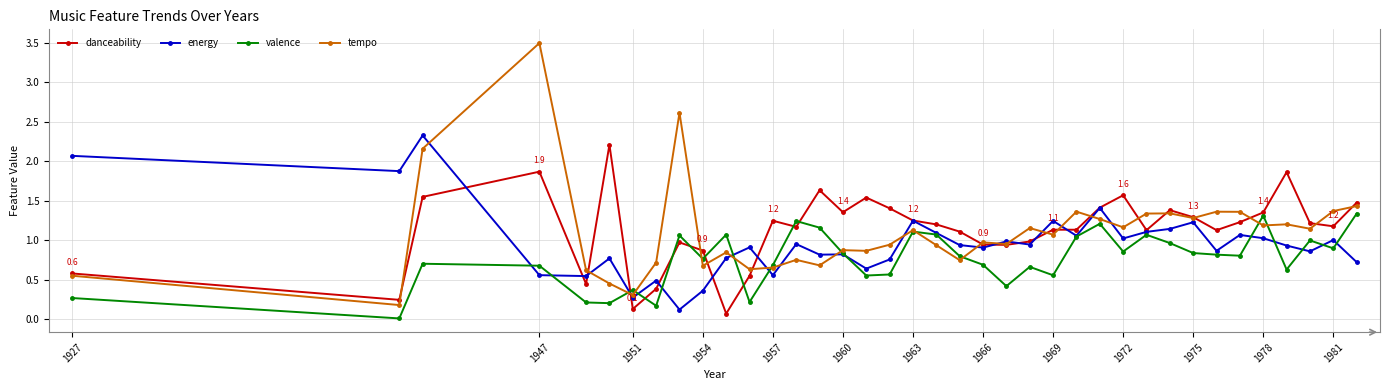

Which series has the widest spread of values?

tempo